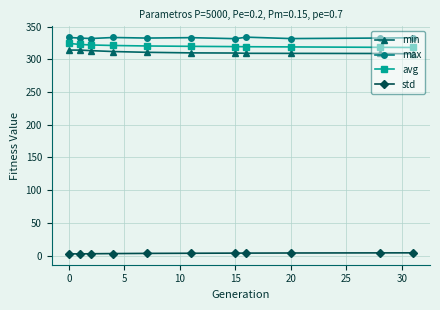

How many categories are shown in the chart?

11